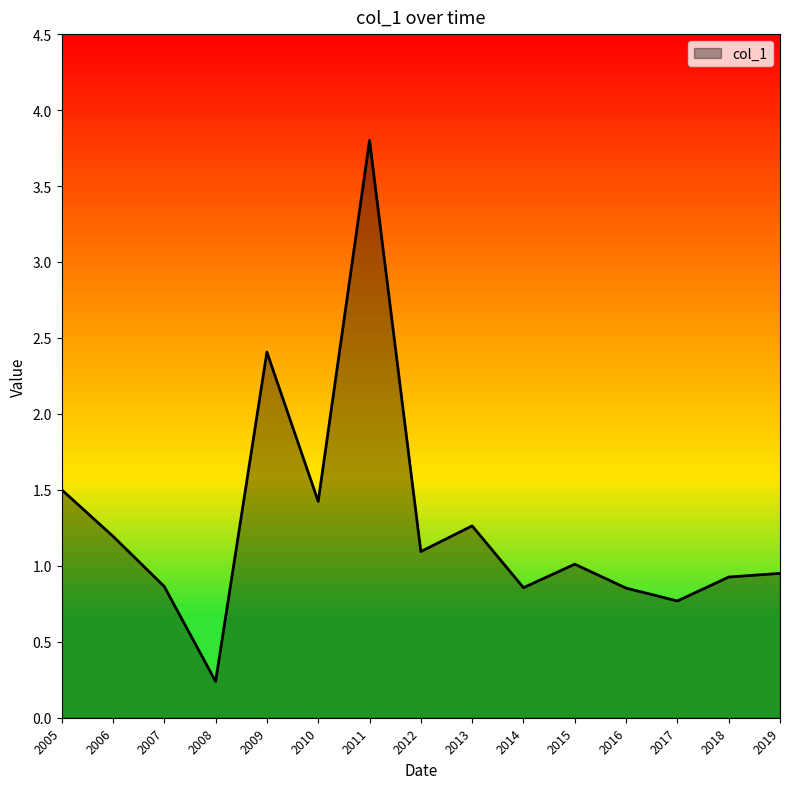

How many lines are shown in the chart?

1